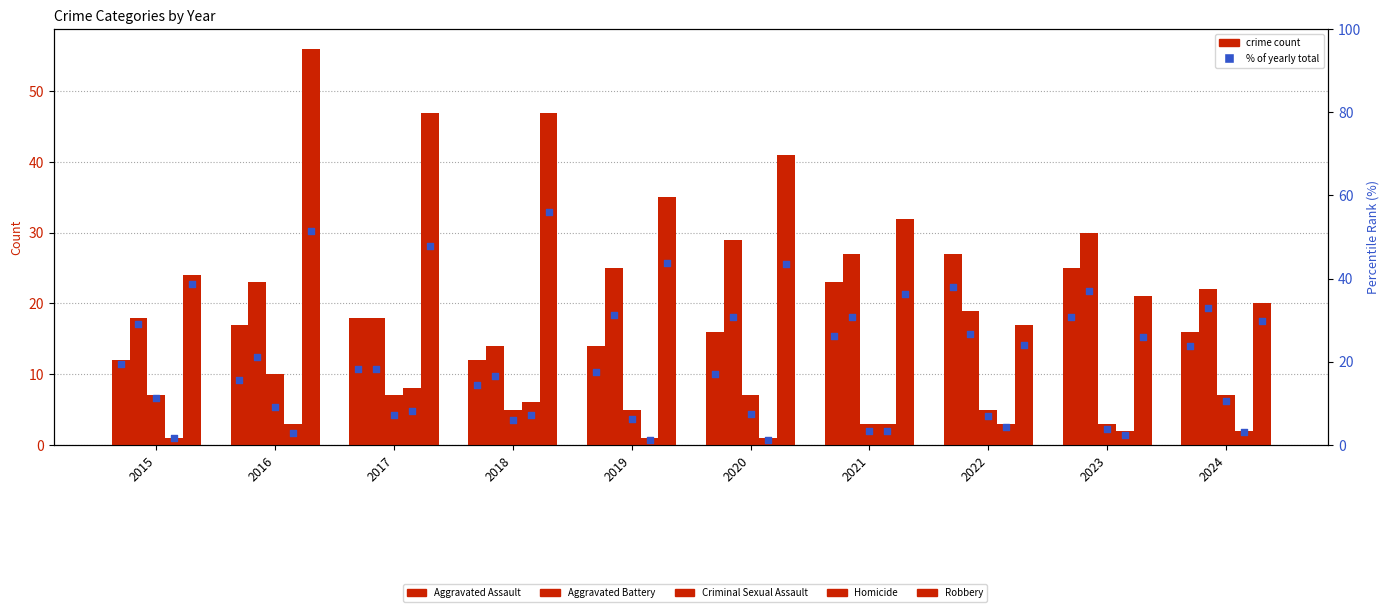

Which series reaches the minimum Y coordinate?

Homicide